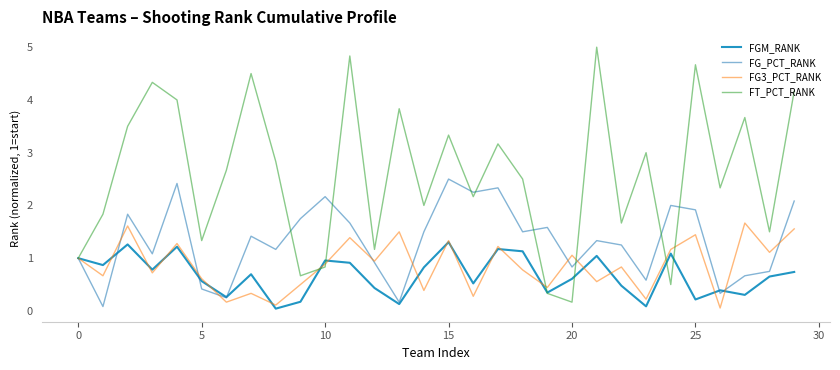

Does the chart display data point markers on the line(s)?

No